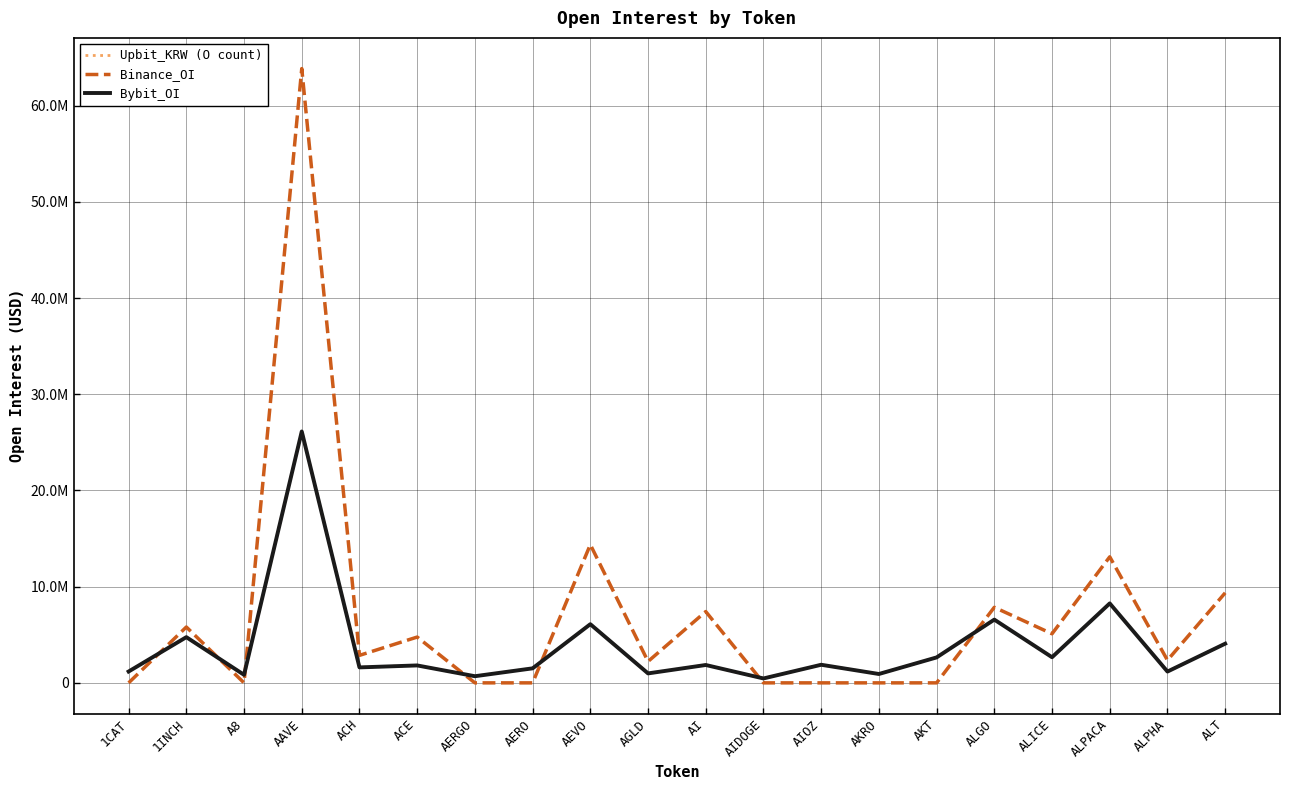

Where is the first local minimum for Binance_OI?

A8